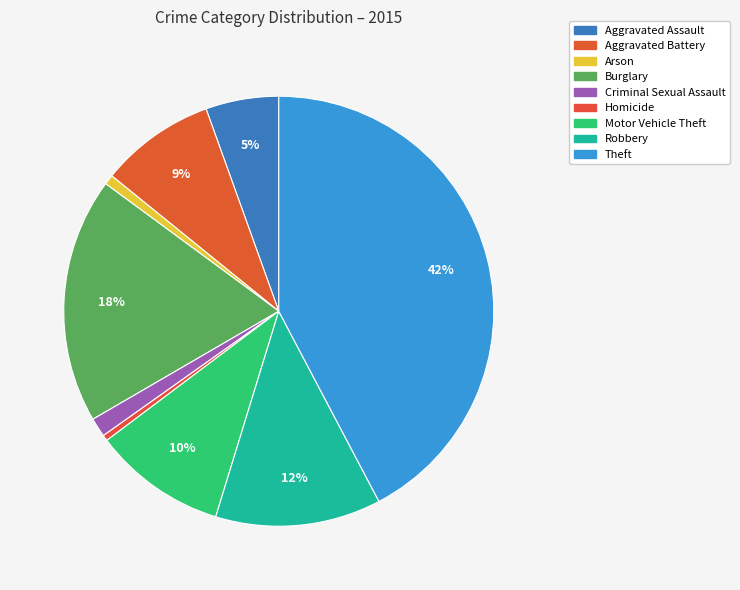

The Aggravated Battery slice represents 9% of the pie. True or false?

True